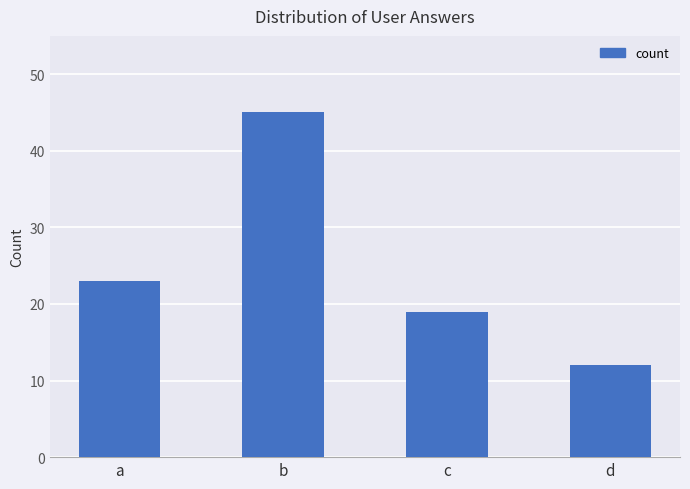

What is the greatest value displayed?

45